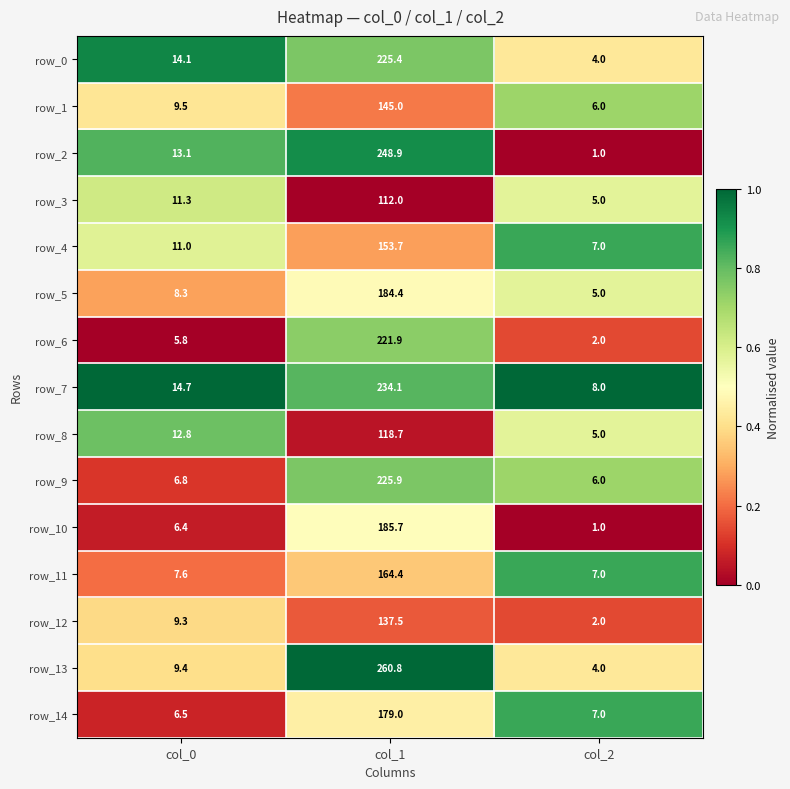

Is the value of row_4 at col_1 greater than the value of row_14 at col_2?

Yes